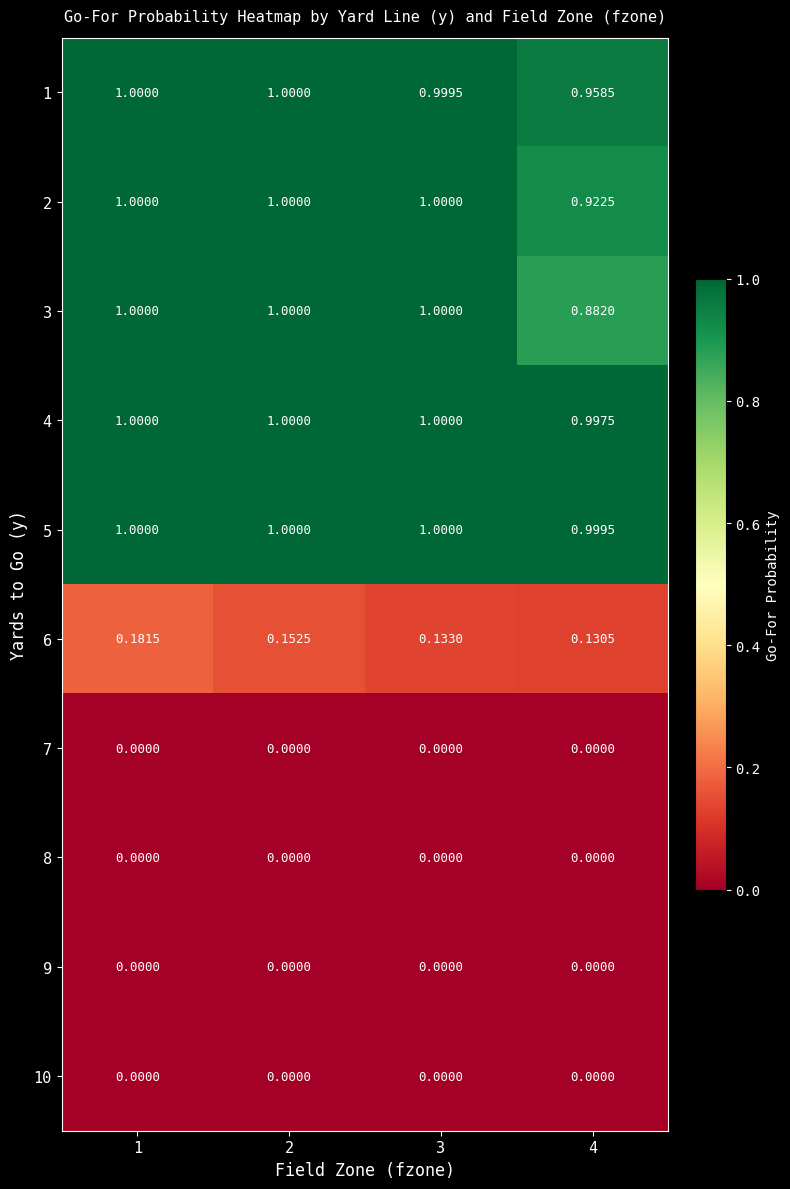

Reading left to right, transcribe all the data shown in this chart.

1: 1=1.0	2=1.0	3=1.0	4=1.0
2: 1=1.0	2=1.0	3=1.0	4=0.9
3: 1=1.0	2=1.0	3=1.0	4=0.9
4: 1=1.0	2=1.0	3=1.0	4=1.0
5: 1=1.0	2=1.0	3=1.0	4=1.0
6: 1=0.2	2=0.2	3=0.1	4=0.1
7: 1=0.0	2=0.0	3=0.0	4=0.0
8: 1=0.0	2=0.0	3=0.0	4=0.0
9: 1=0.0	2=0.0	3=0.0	4=0.0
10: 1=0.0	2=0.0	3=0.0	4=0.0